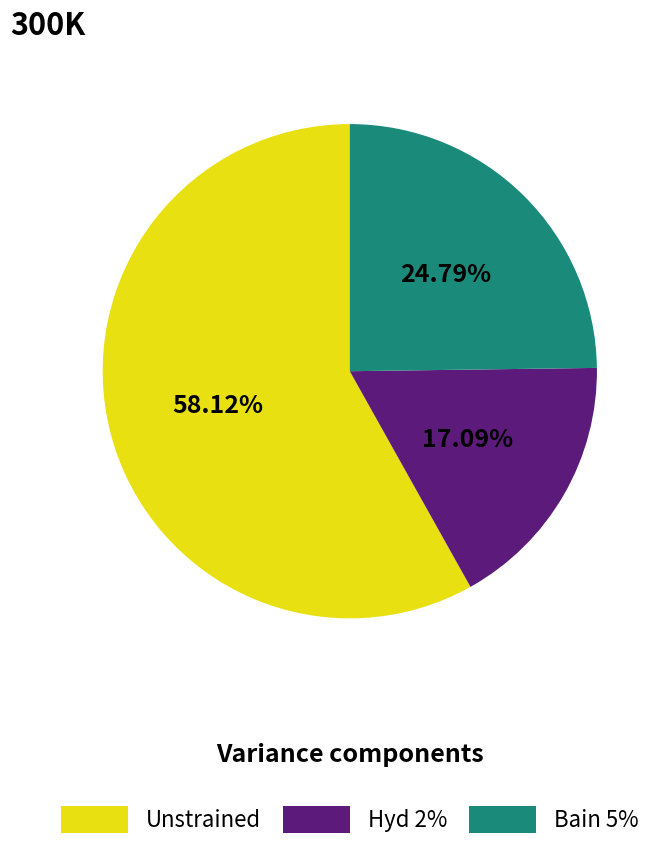

What is the ratio of the value at Unstrained to the value at Hyd 2%?

3.4